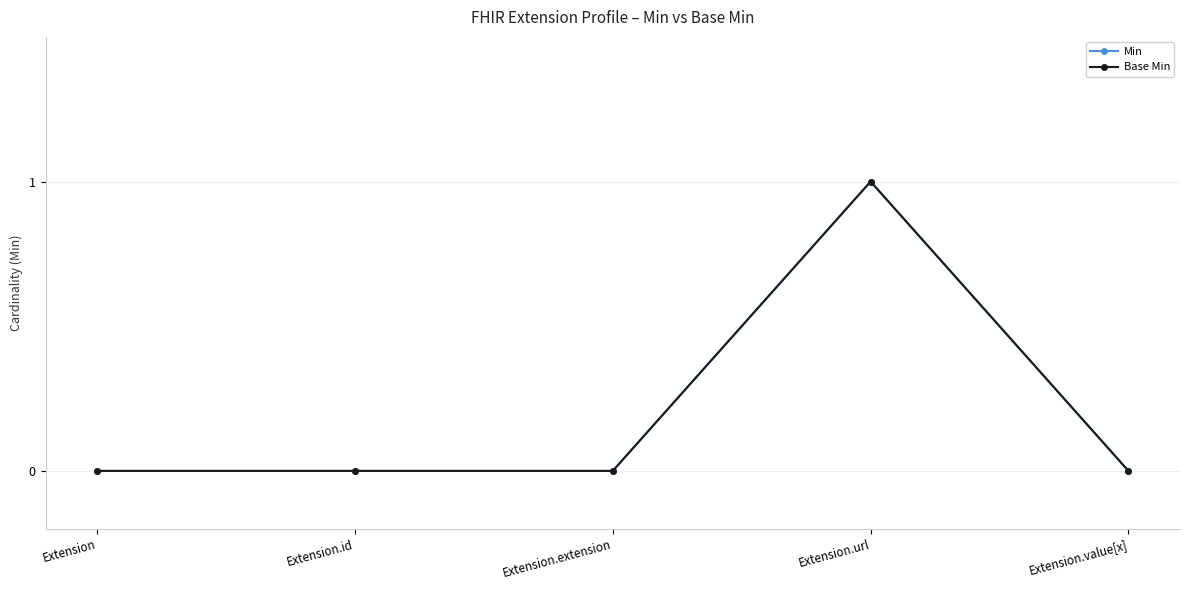

List the labels in order of Base Min value, smallest first.

Extension, Extension.id, Extension.extension, Extension.value[x], Extension.url